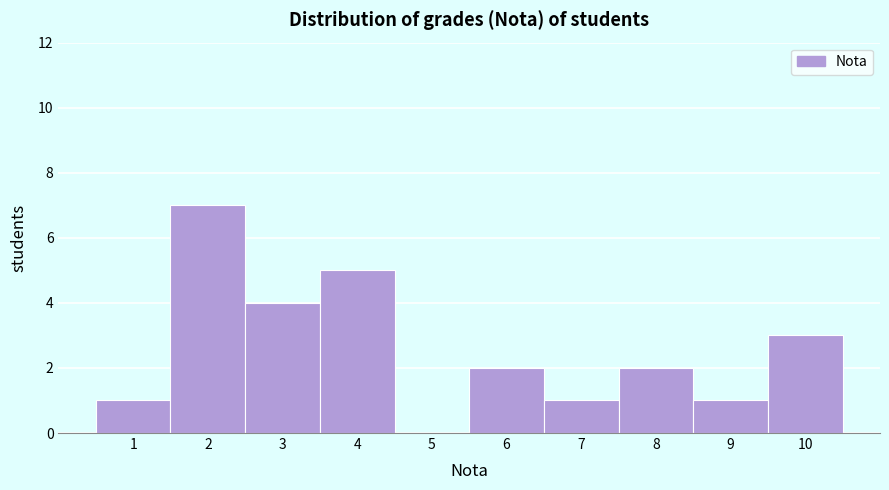

Reading left to right, transcribe this chart: for each bar, give the range it covers on the x-axis and its height. The values are not printed on the chart, so give them approximately, as read against the axis.

0.5 to 1.5: 1
1.5 to 2.5: 7
2.5 to 3.5: 4
3.5 to 4.5: 5
4.5 to 5.5: 0
5.5 to 6.5: 2
6.5 to 7.5: 1
7.5 to 8.5: 2
8.5 to 9.5: 1
9.5 to 10.5: 3